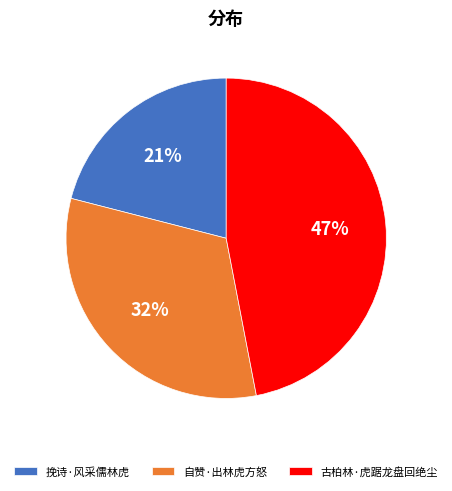

Does 自赞·出林虎方怒 account for over 50% of the chart?

No